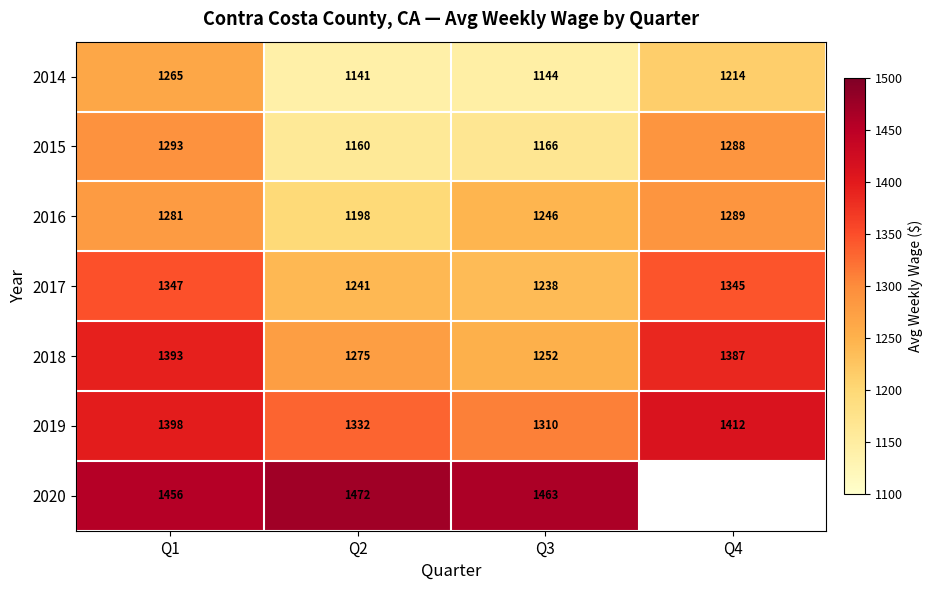

What is the average value of the 2017 series?

1293